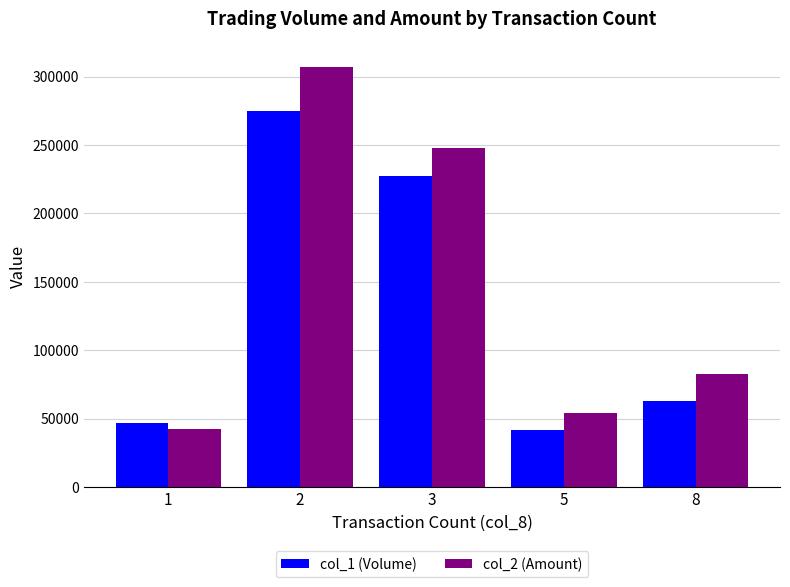

Is it true that col_2 (Amount) equals 26511 at 8?

False